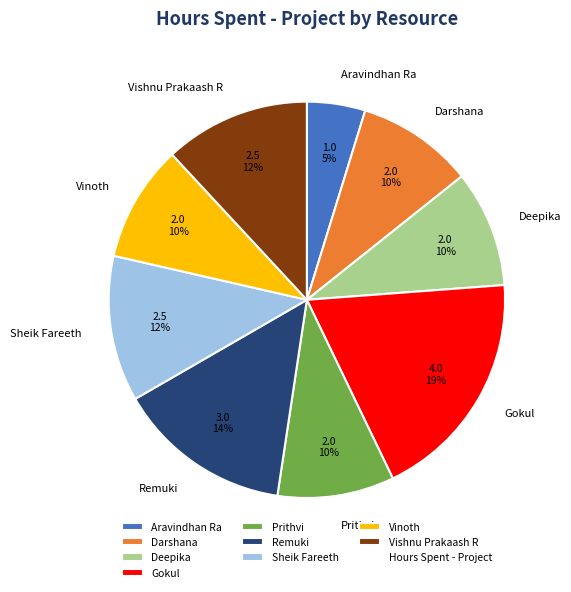

Count the number of slices in the pie.

9